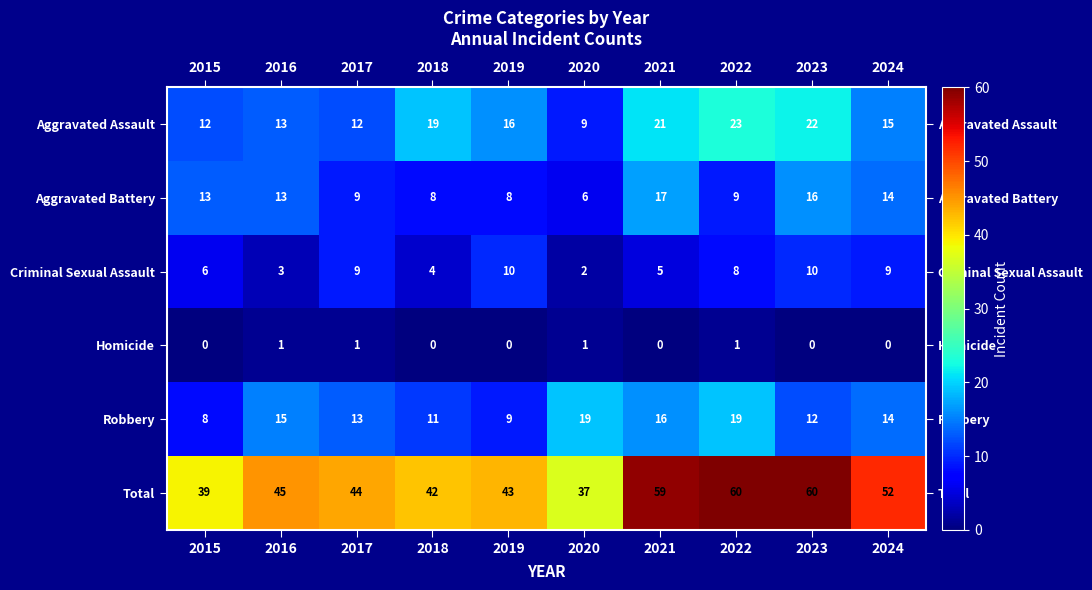

What is the total value across all series at 2020?

74